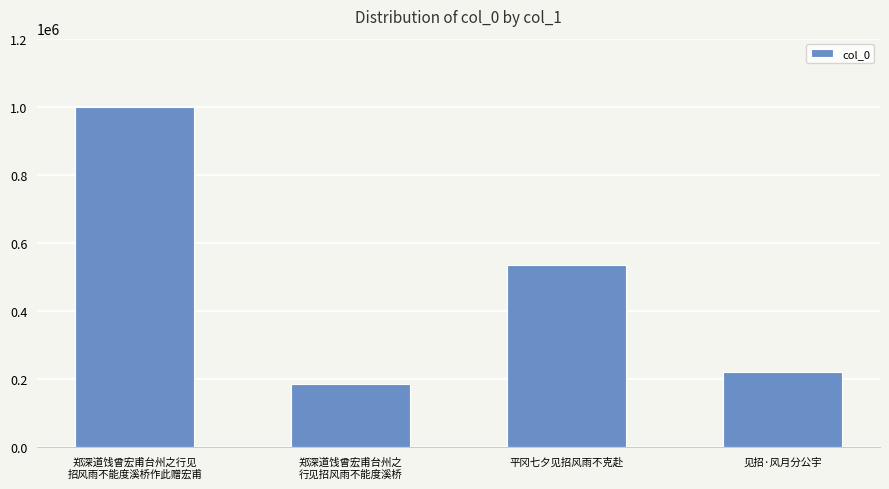

What position from the left is 见招·风月分公宇?

4